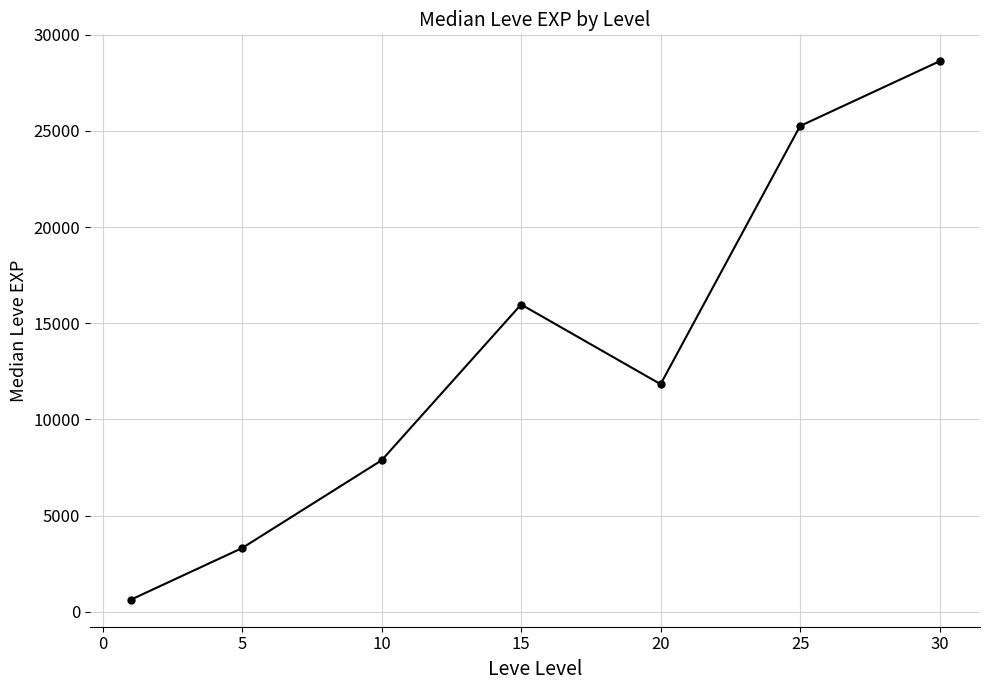

How many lines are shown in the chart?

1